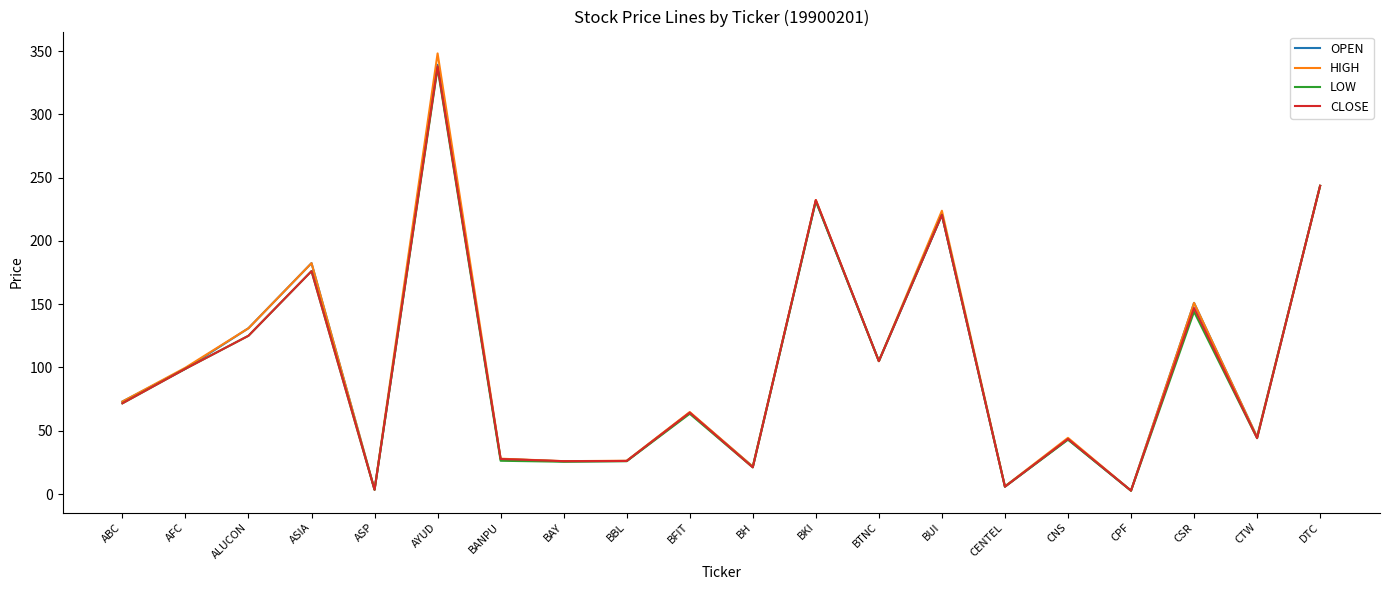

At which label does LOW reach its peak?

AYUD